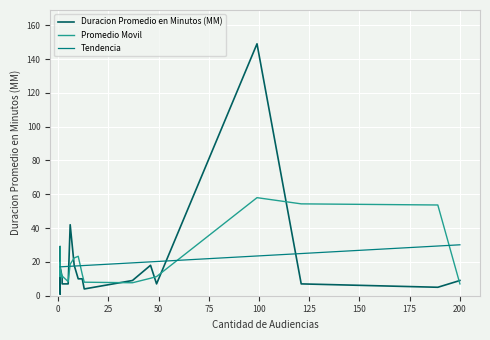

What is the sum of the Duracion Promedio en Minutos (MM) values at −25 and 0?

30.0